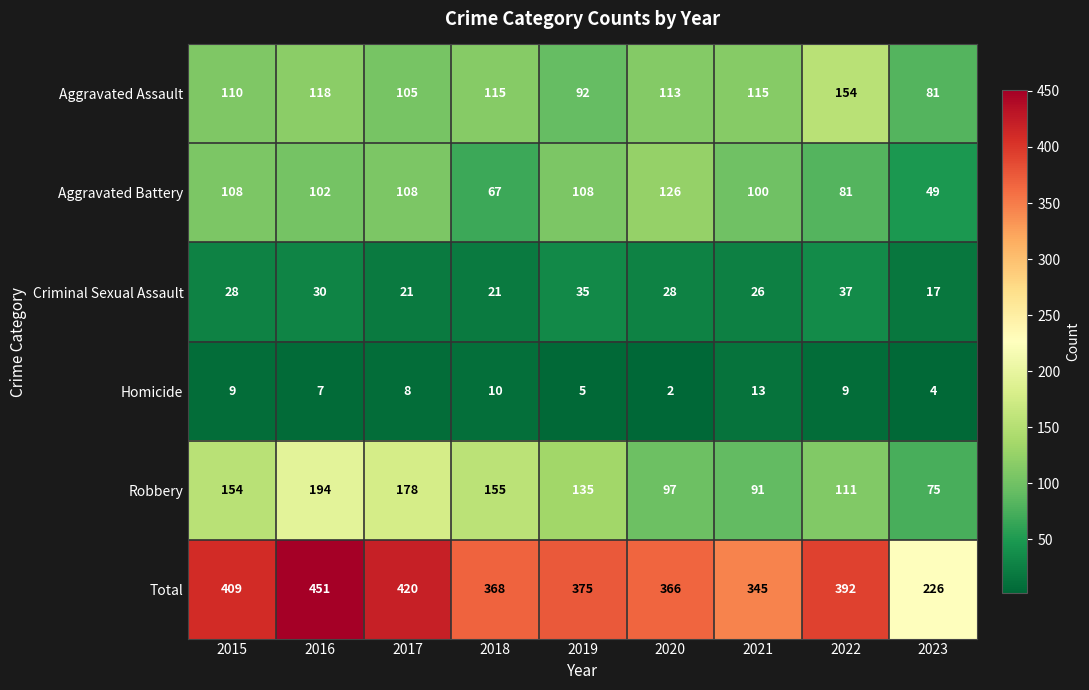

How many data points does each series have?

9